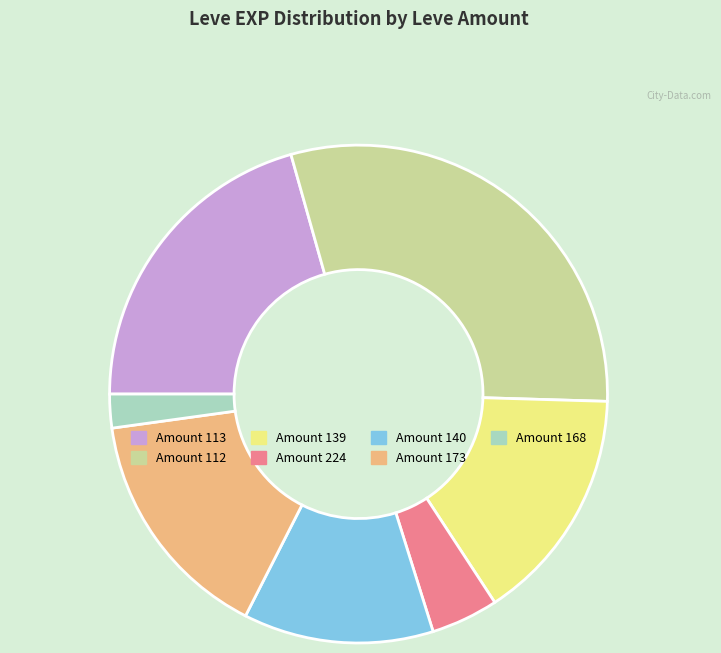

Is there any slice that represents more than half of the pie?

No